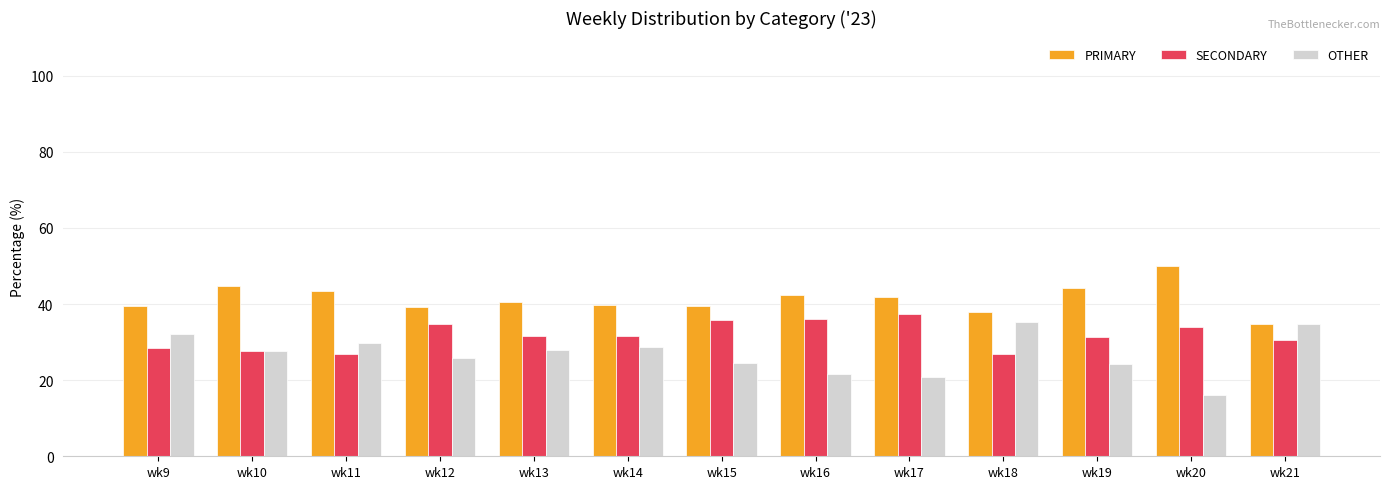

List the series in order of their overall mean, highest first.

PRIMARY, SECONDARY, OTHER